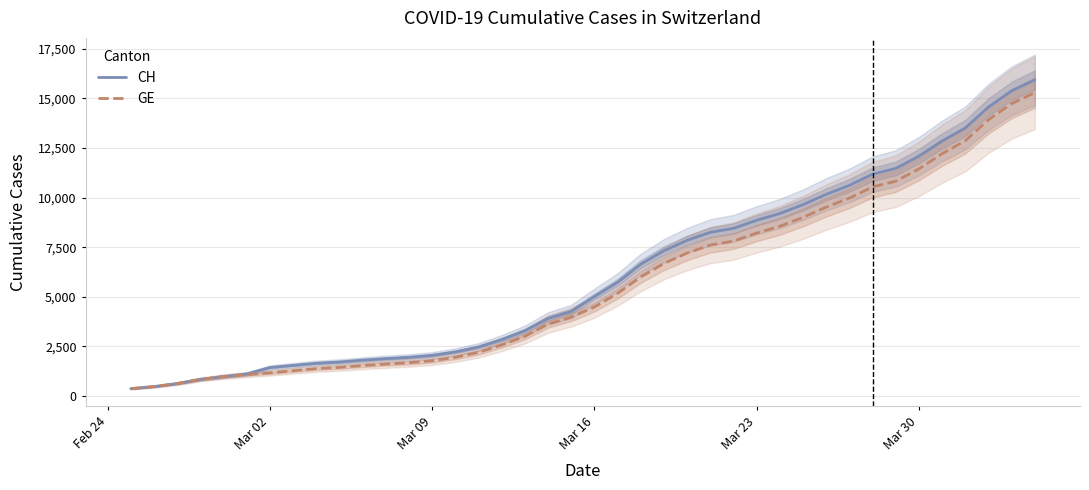

The value of CH at 9 is 379. True or false?

False